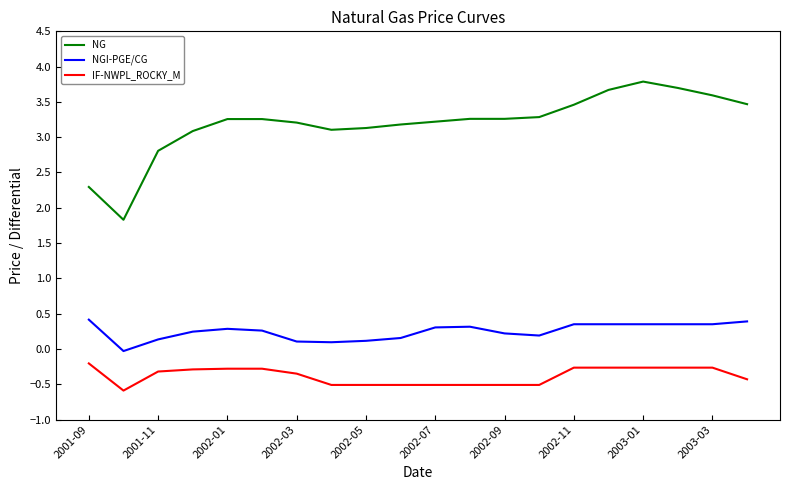

What is the difference between the maximum and minimum values in the IF-NWPL_ROCKY_M series?

0.4